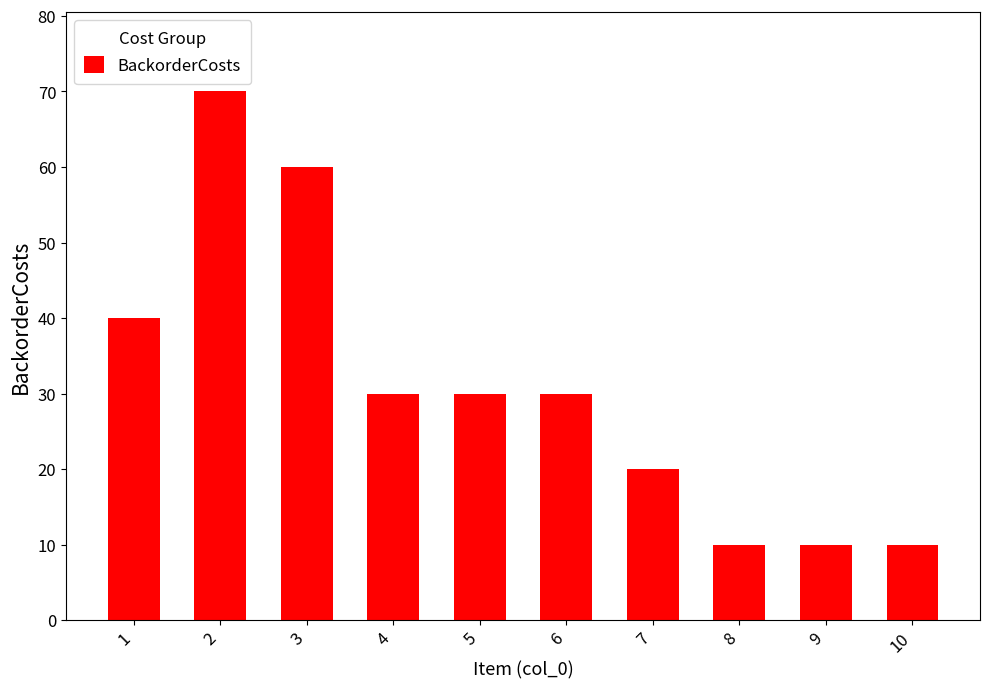

What is the difference between the maximum and second lowest values?

60